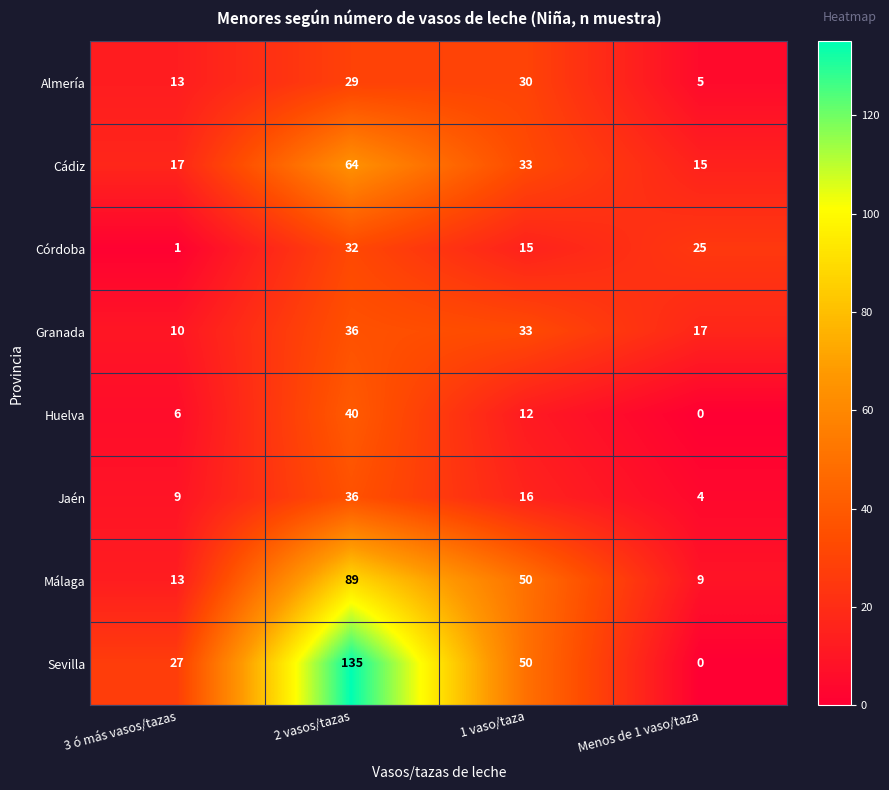

What is the sum of all Sevilla values?

212